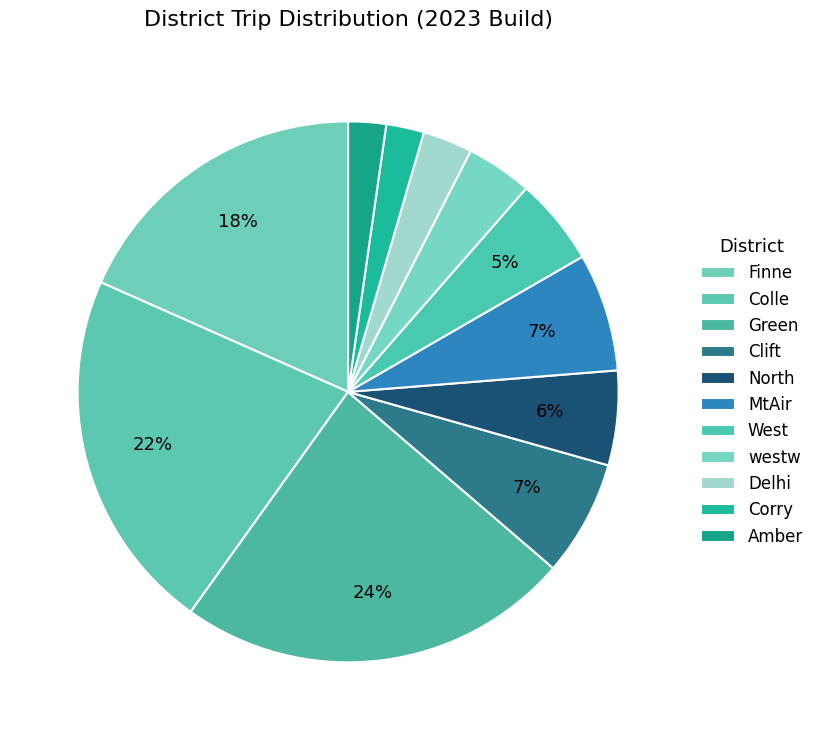

Approximately how many times larger is the value at Amber compared to Green?

0.1